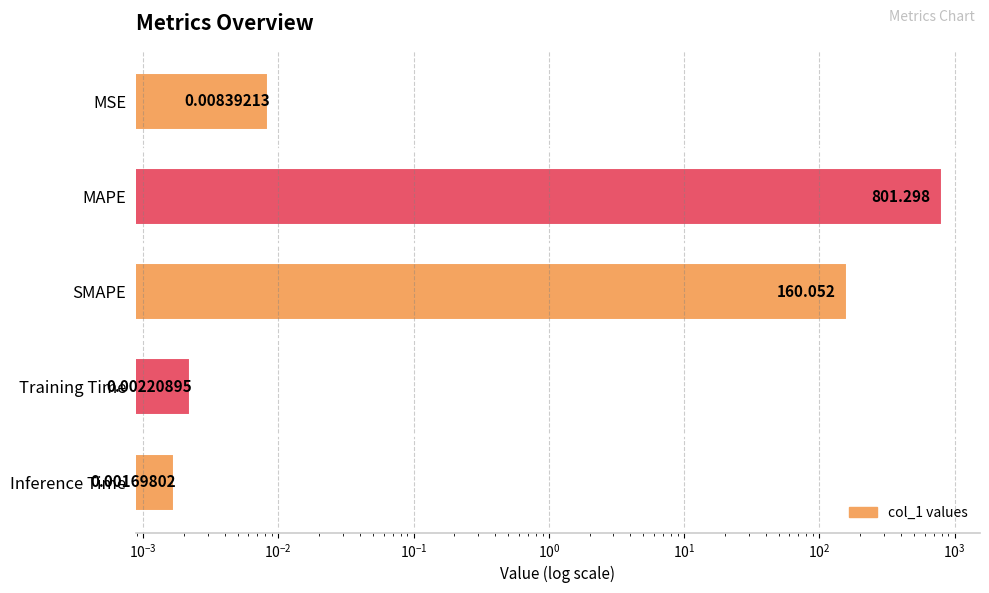

The value at Training Time is 0.0. True or false?

False